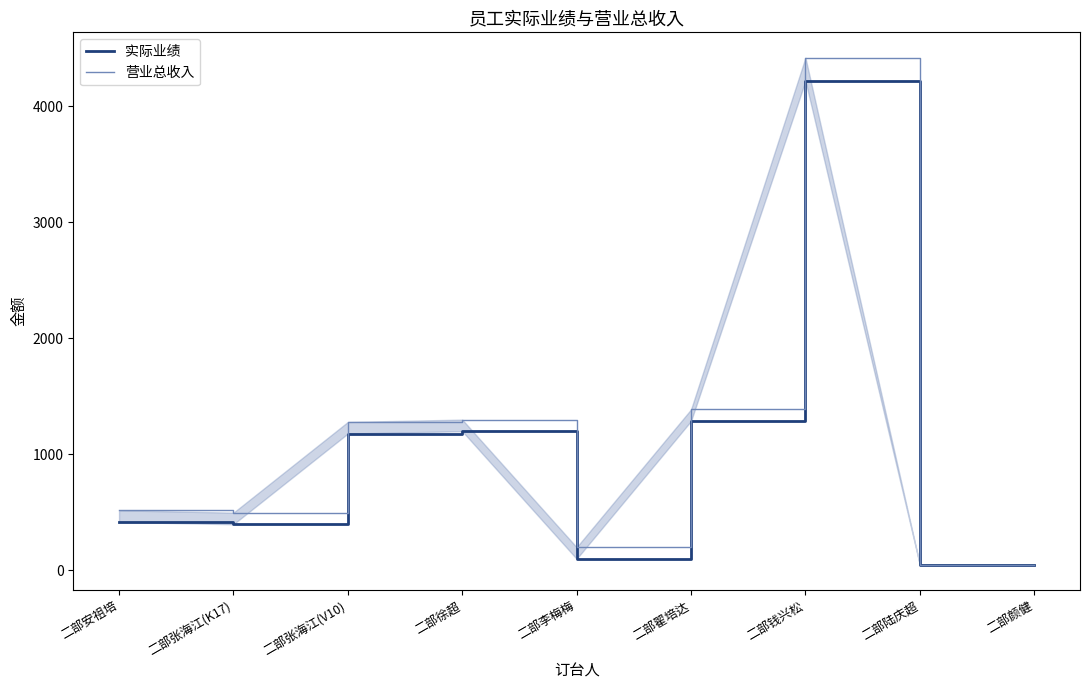

True or false: 营业总收入 has a value of 889 at 二部张海江(V10).

False